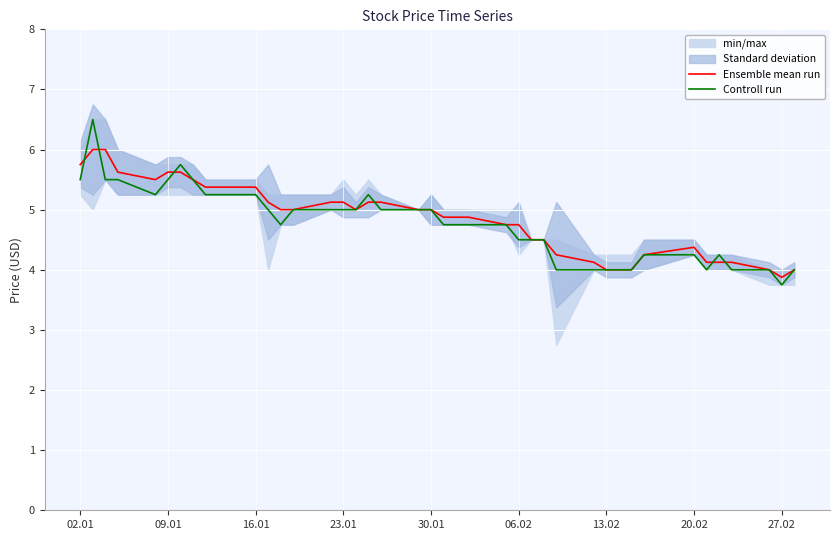

True or false: Ensemble mean run has a value of 3.9 at 27.02.

True